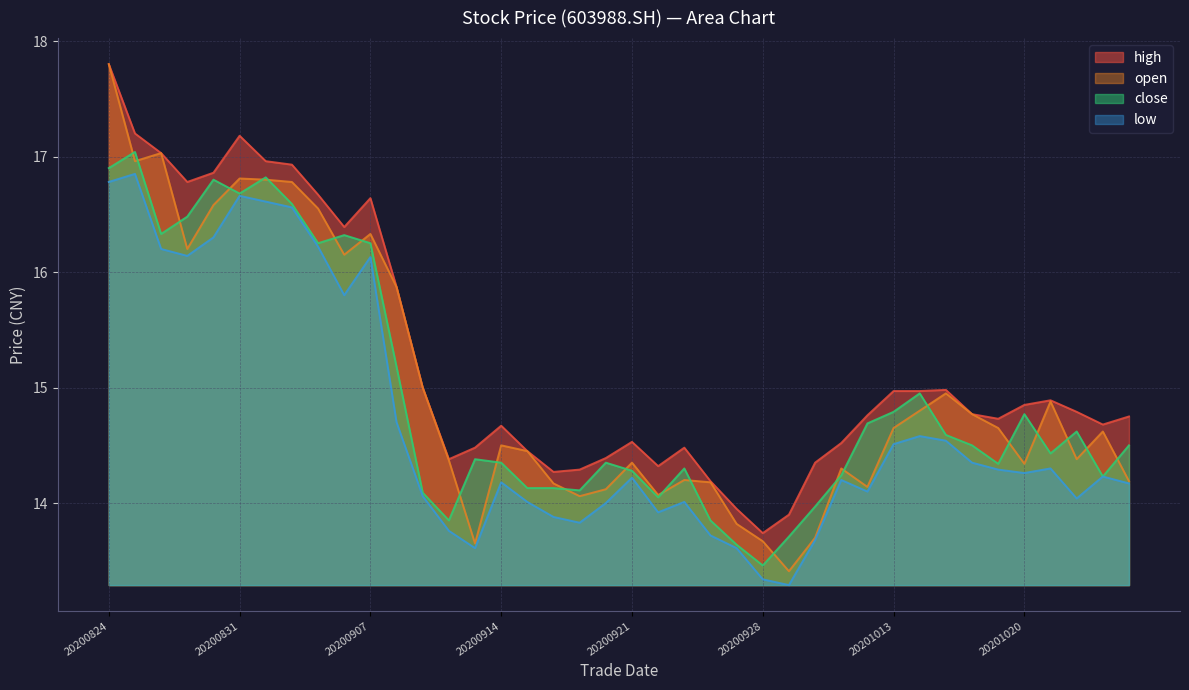

What is the value of the low point at the 38th from the left?

14.0